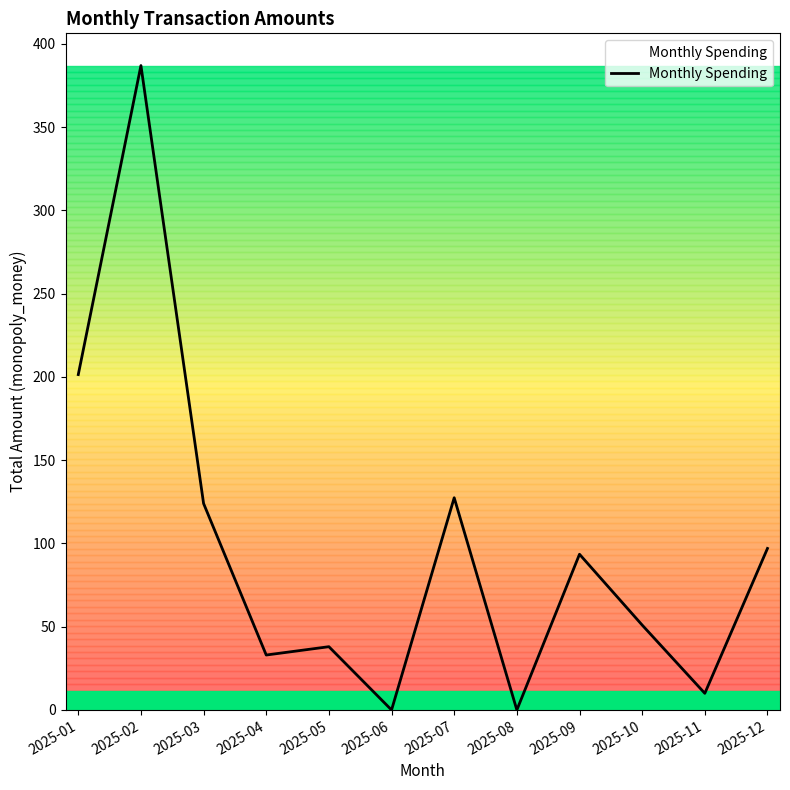

Reading left to right, extract all data points from this chart.

2025-01=201.4	2025-02=387.0	2025-03=124.0	2025-04=33.0	2025-05=38.0	2025-06=0.0	2025-07=127.4	2025-08=0.0	2025-09=93.5	2025-10=51.0	2025-11=10.0	2025-12=97.0